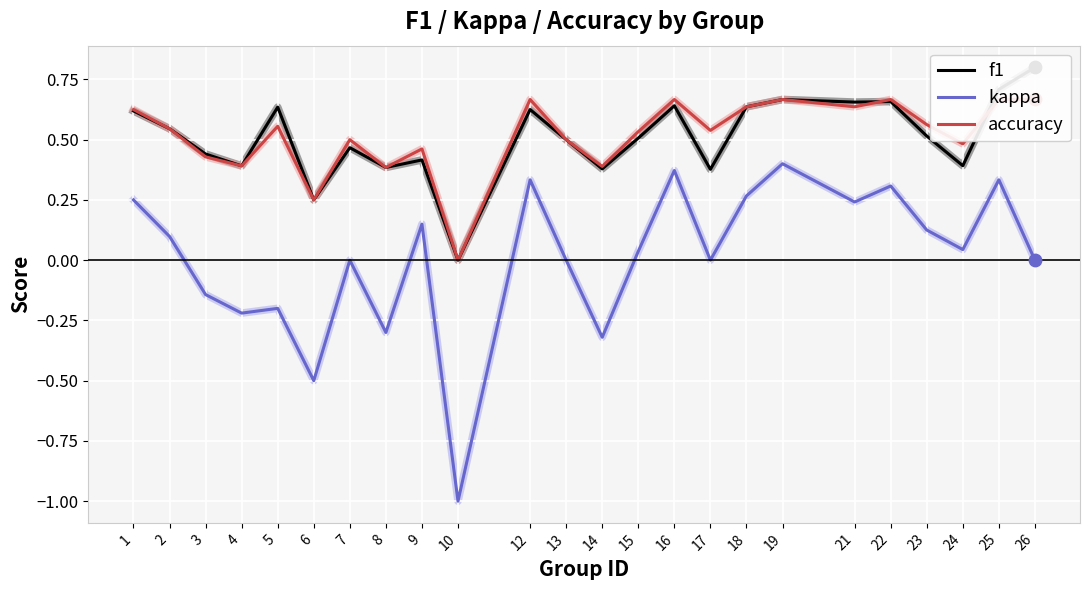

Which series has the largest total across all categories?

accuracy